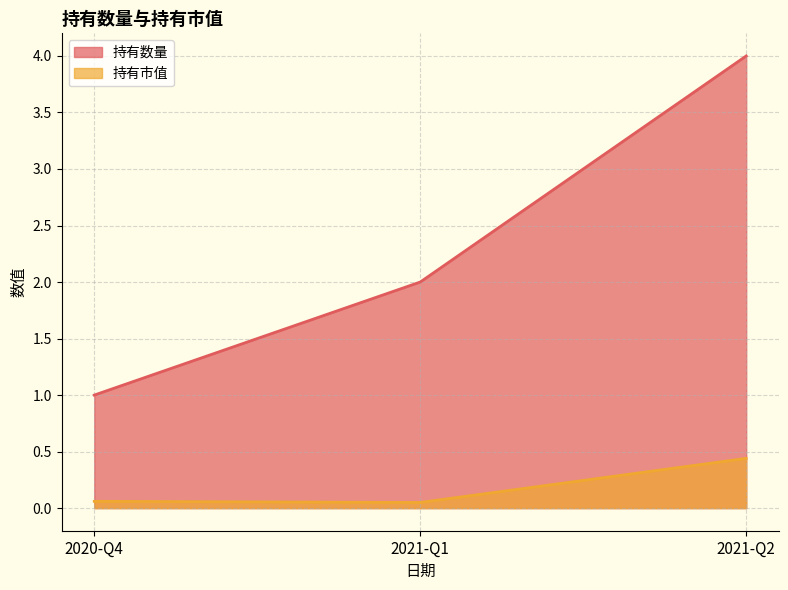

The 持有市值 series shows 0.1 at 2020-Q4. True or false?

True